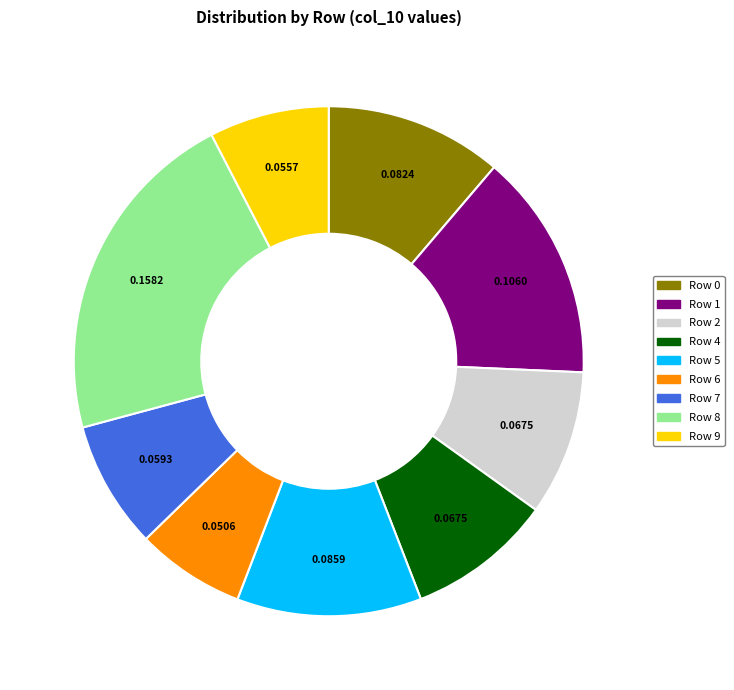

Is it true that Row 4 is 24% of the pie?

False